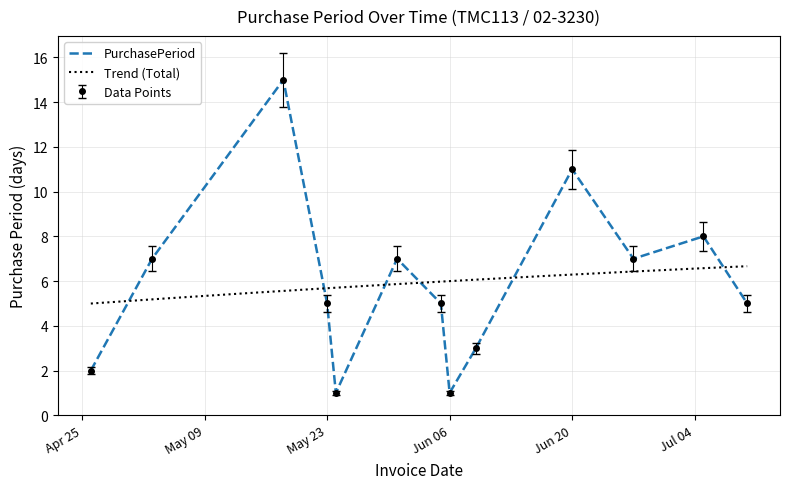

Reading left to right, what are all the values shown in this chart?

2	7	15	5	1	7	5	1	3	11	7	8	5